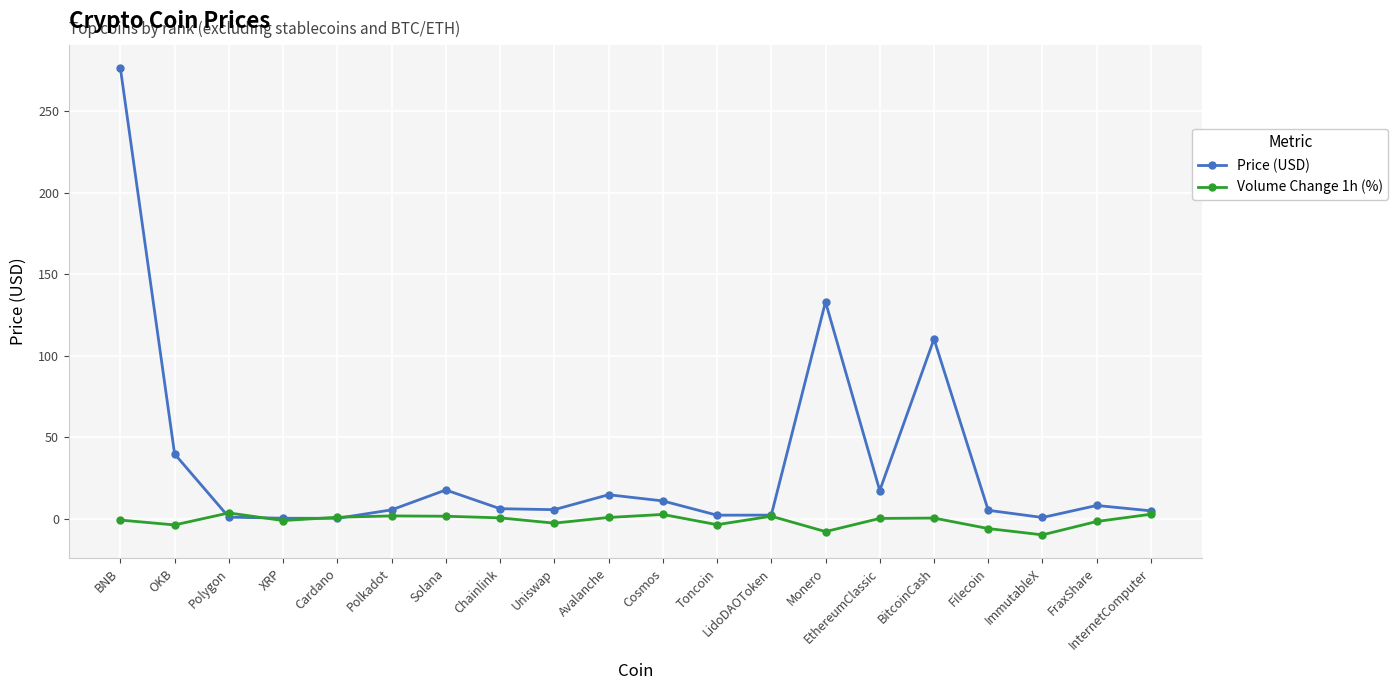

What is the label of the 5th point from the left?

Cardano